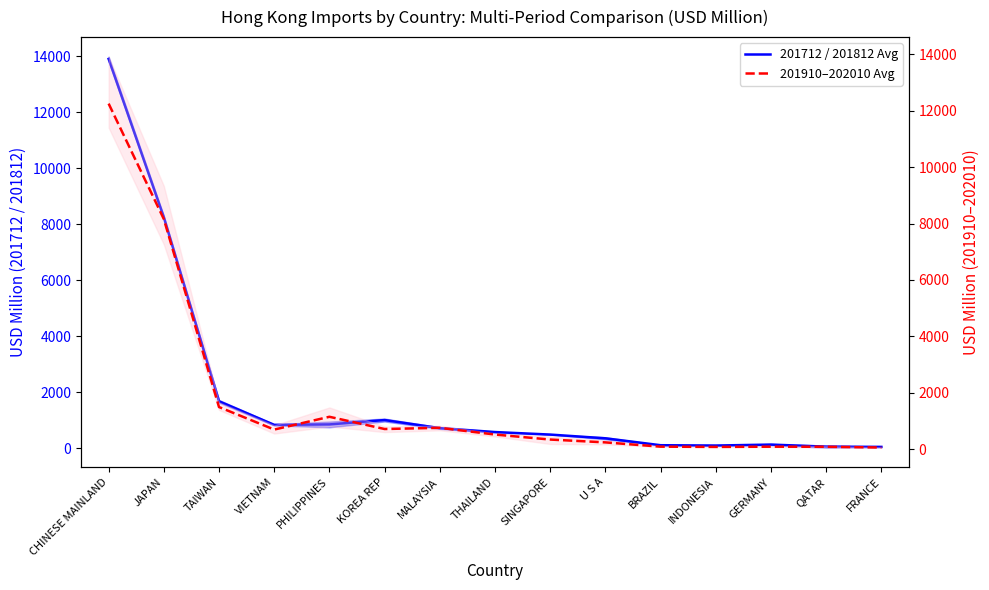

True or false: 201712 / 201812 Avg and 201910–202010 Avg intersect in this chart.

True